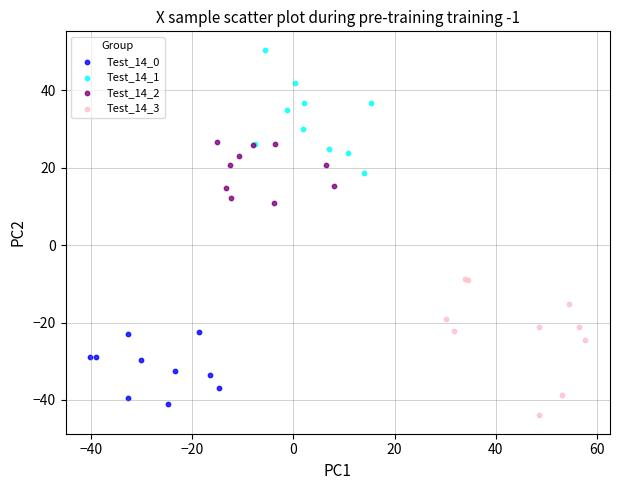

Which series has the largest Y range (max minus min)?

Test_14_3